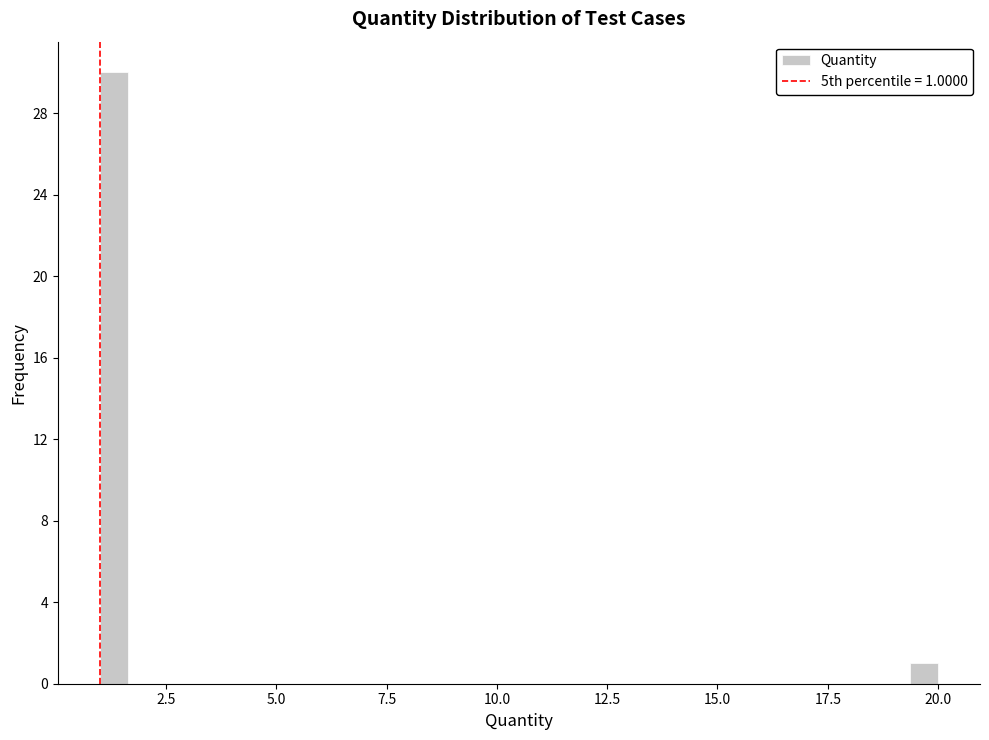

Around what value on the x-axis is the tallest bar? Give the approximate position of its centre, as read against the axis.

1.5